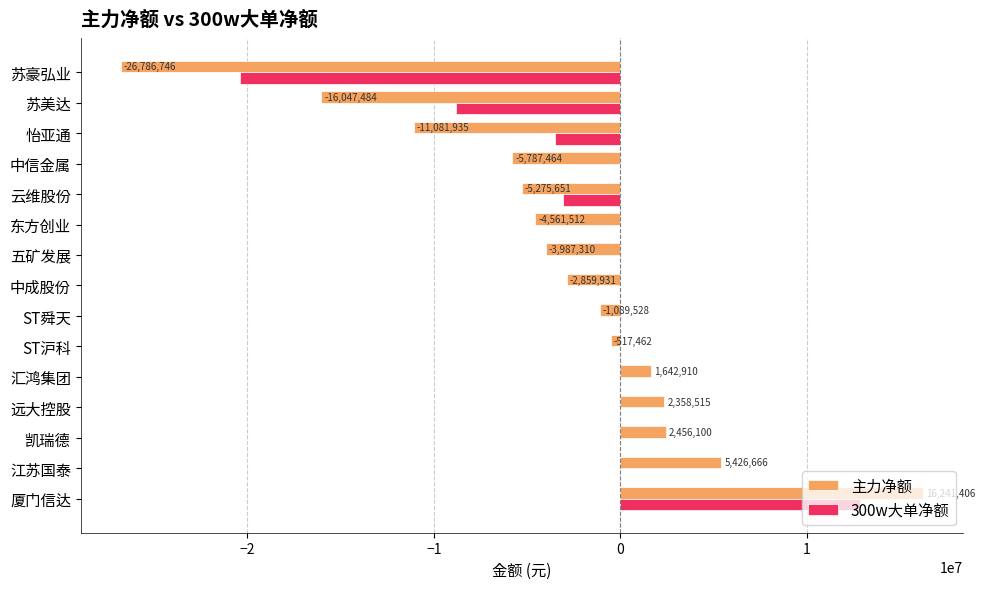

True or false: 300w大单净额 has a value of 22843432 at 五矿发展.

False